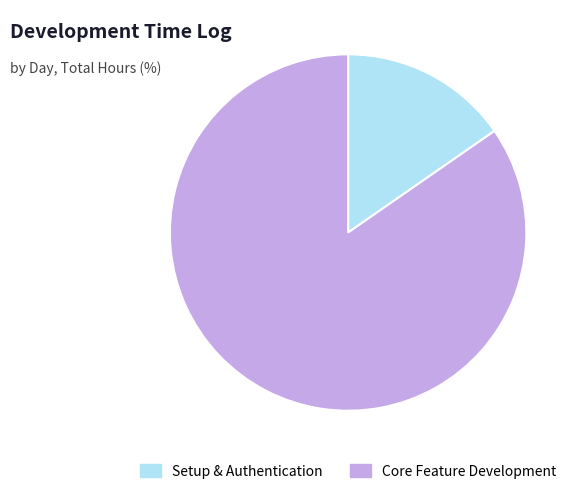

Is it true that Core Feature Development is 85% of the pie?

True